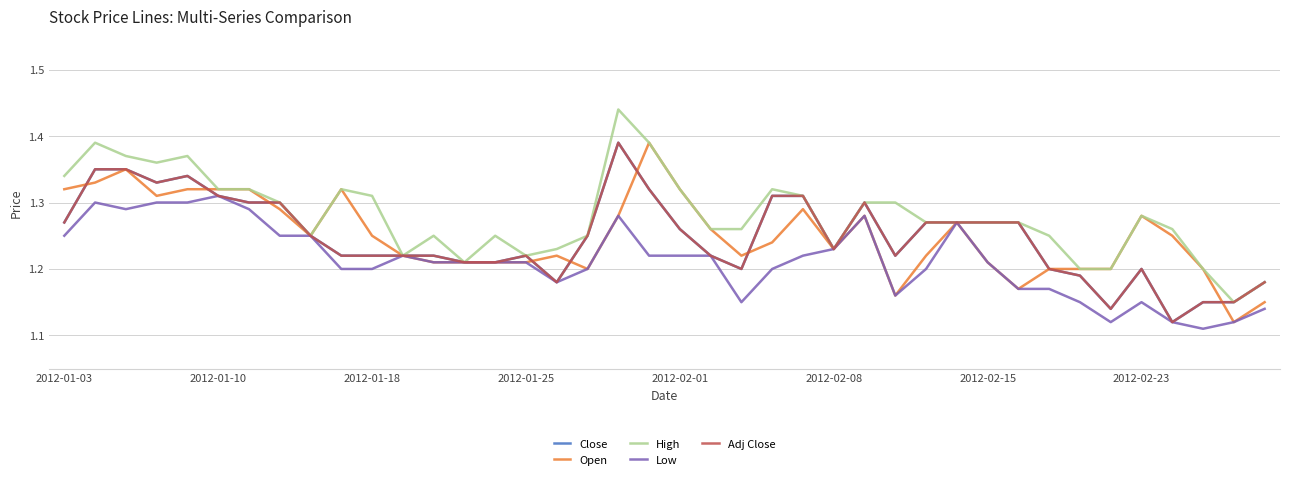

List the series in order of their peak value, lowest first.

Low, Close, Open, Adj Close, High